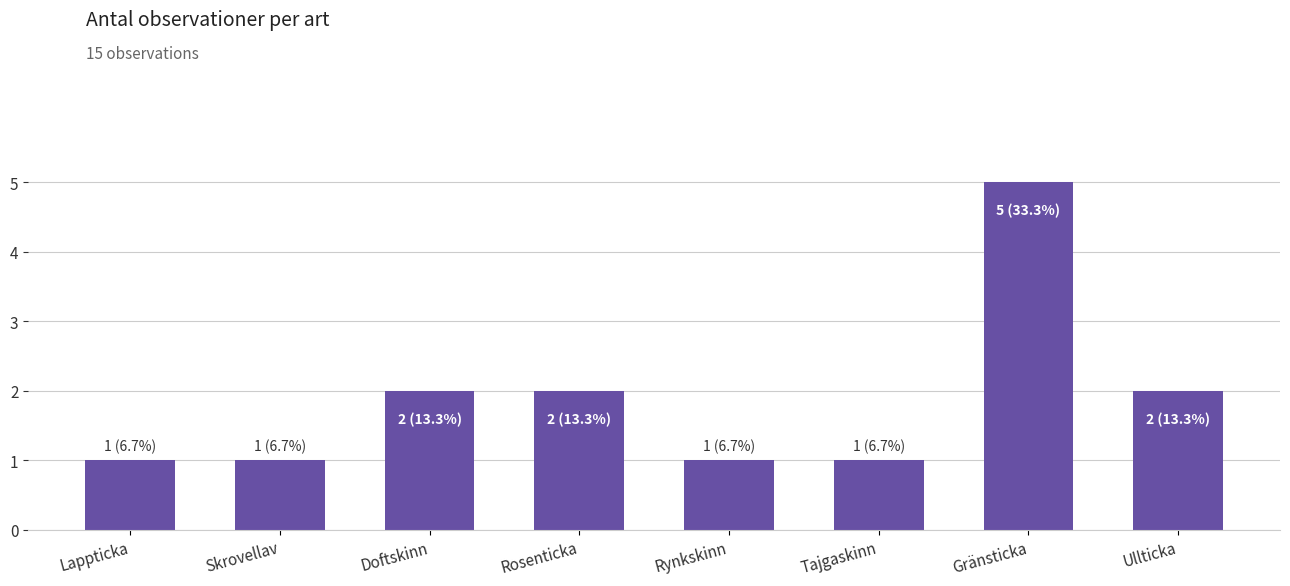

What position from the right is Lappticka?

8